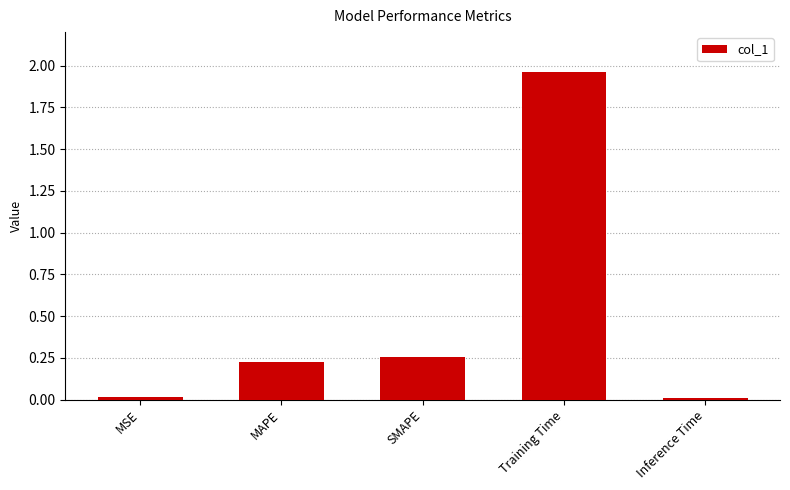

What is the sum of the values at SMAPE and MAPE?

0.5